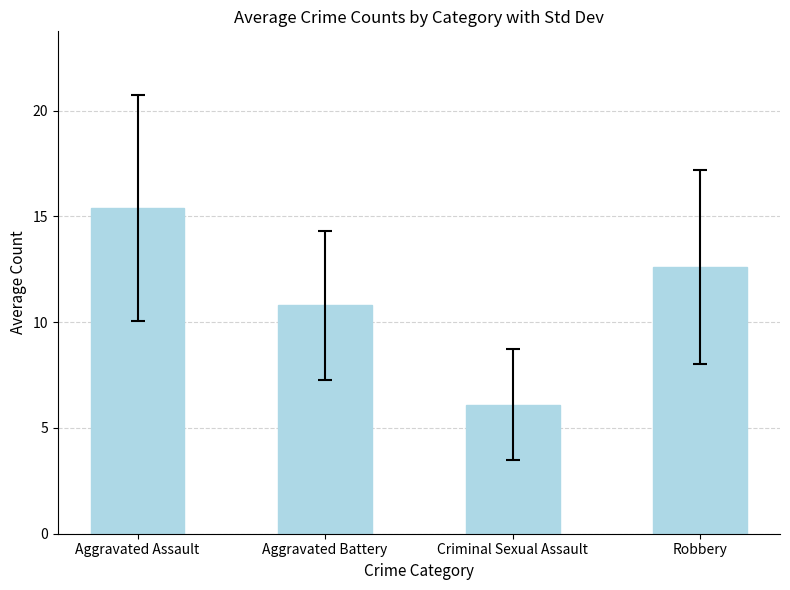

What is the change in value from Aggravated Assault to Robbery?

-2.8